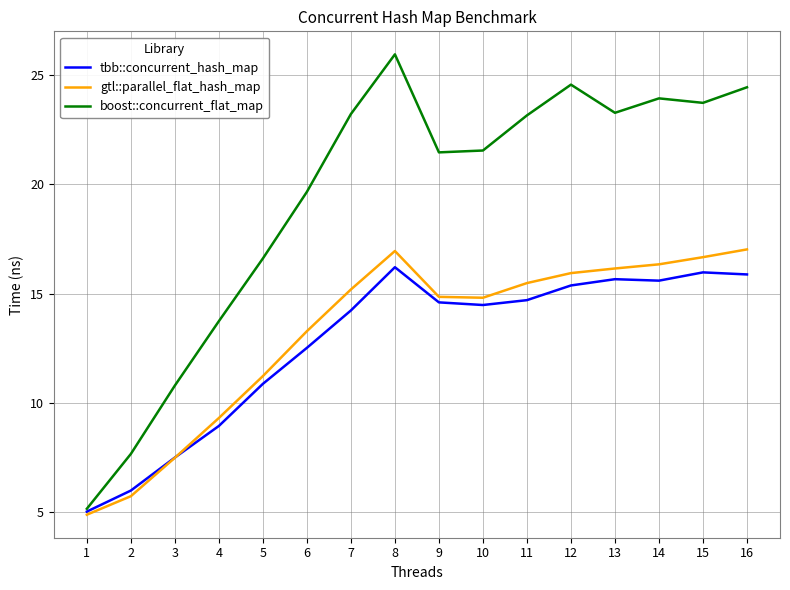

Which series has the widest spread of values?

boost::concurrent_flat_map